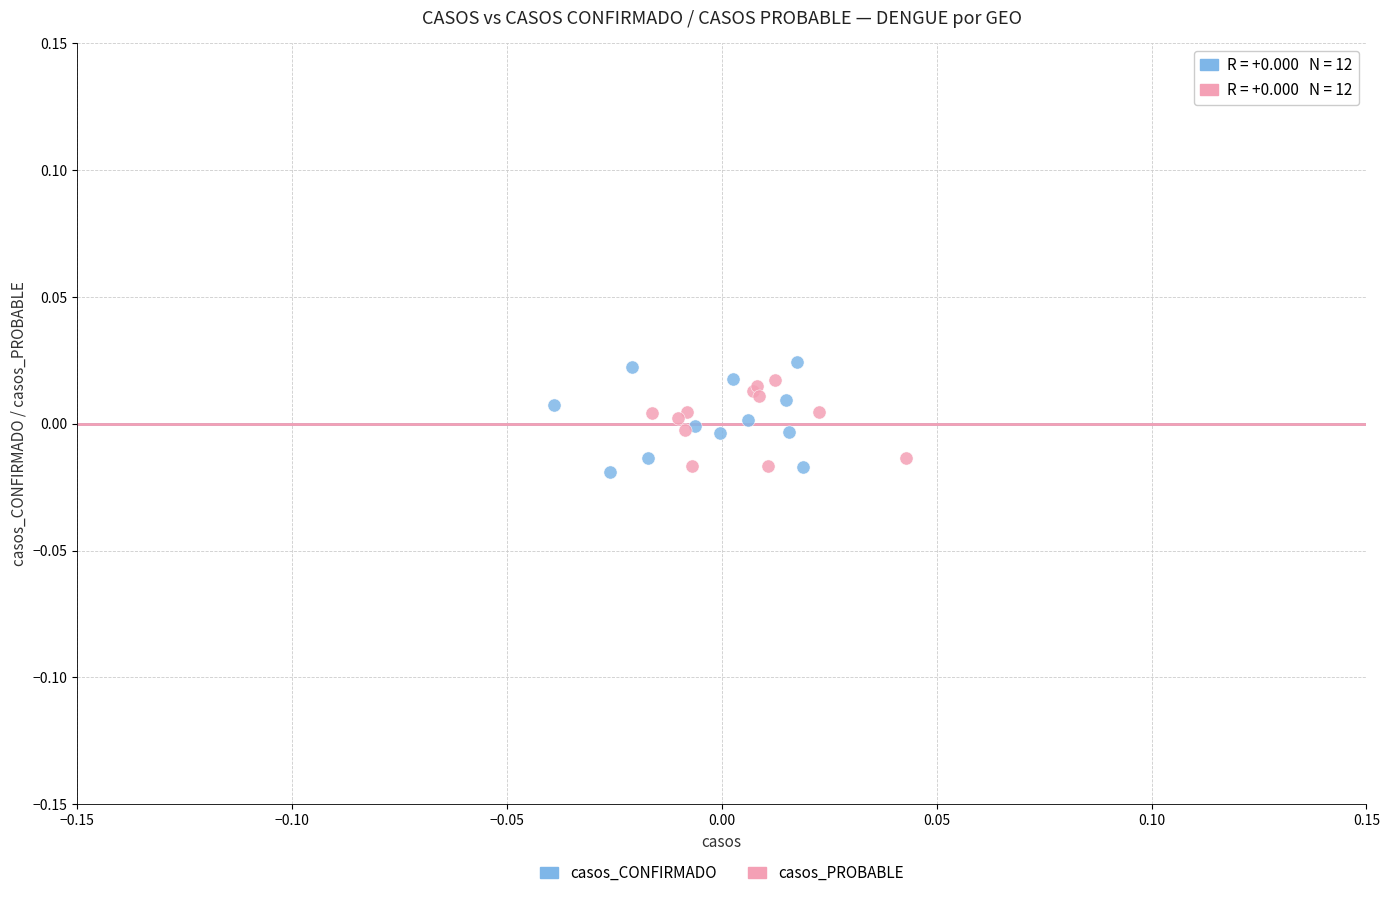

Which series has the largest Y range (max minus min)?

casos_CONFIRMADO